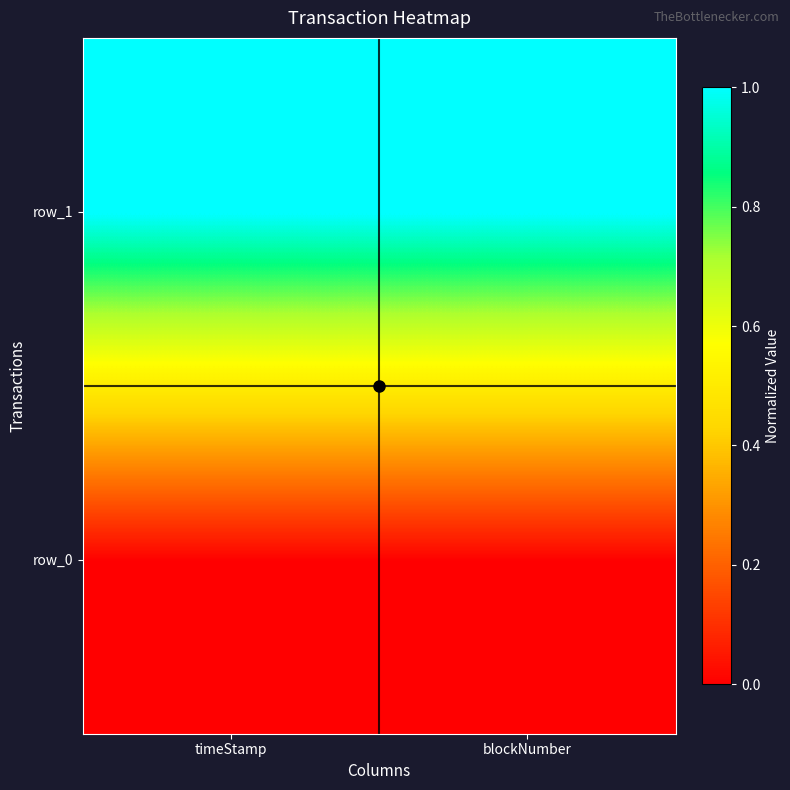

The value of row_1 at timeStamp is 1. True or false?

True